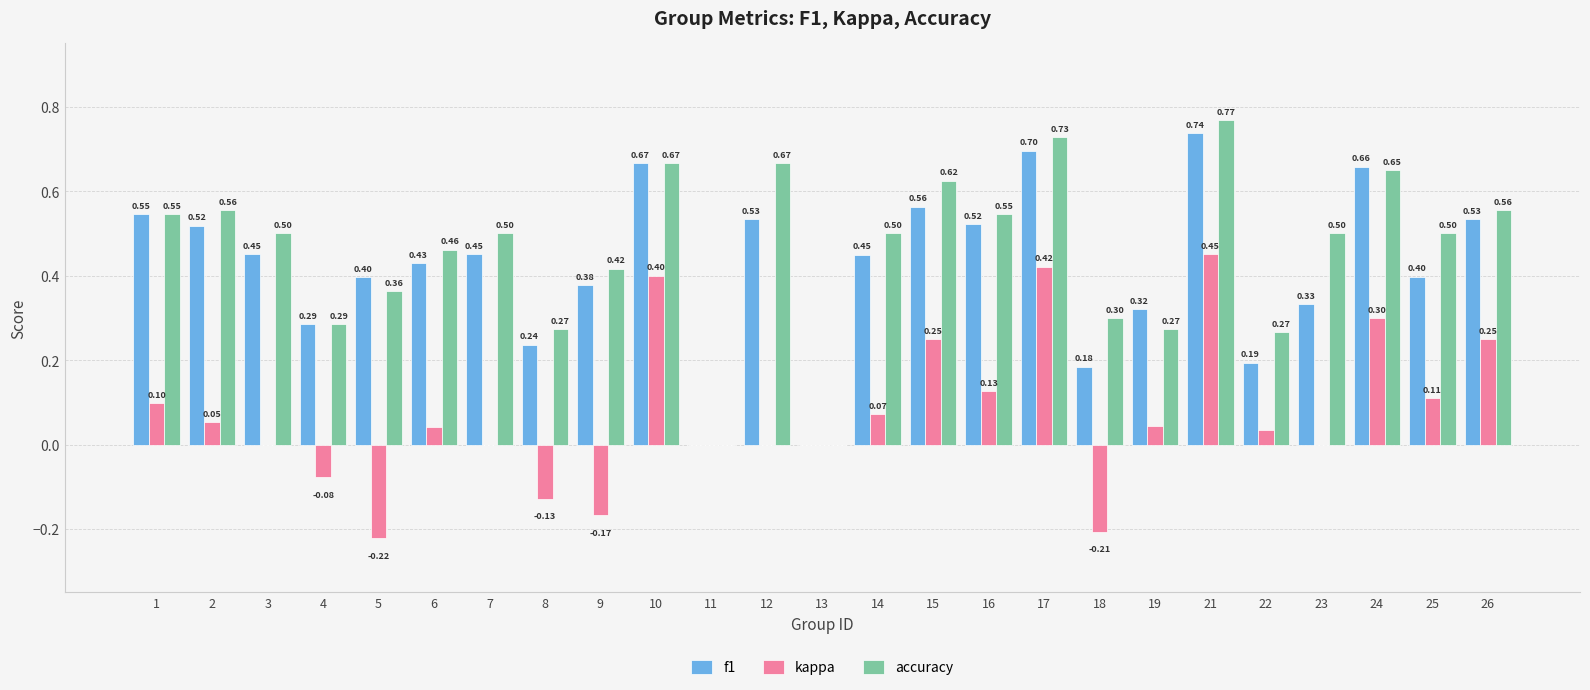

Is the value of kappa at 5 greater than the value of accuracy at 22?

No